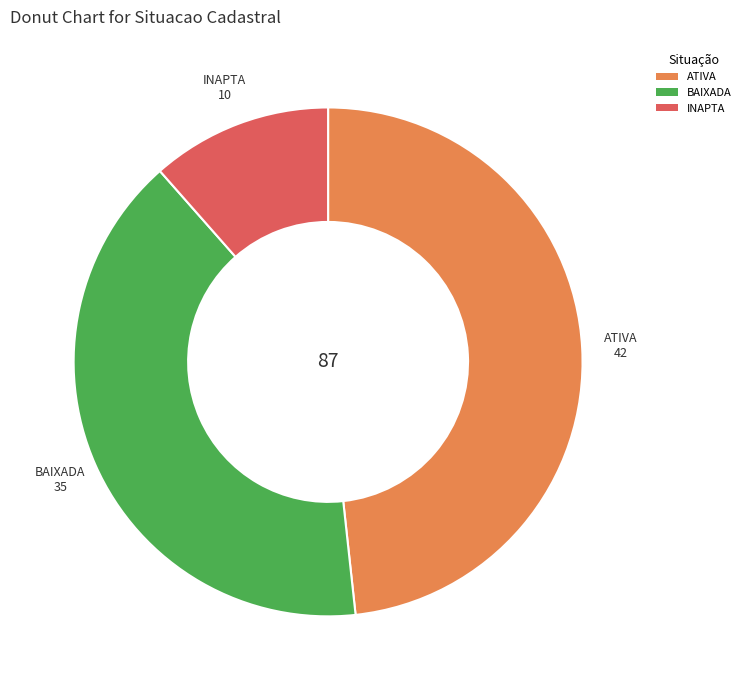

Approximately how many times larger is the value at BAIXADA compared to INAPTA?

3.5